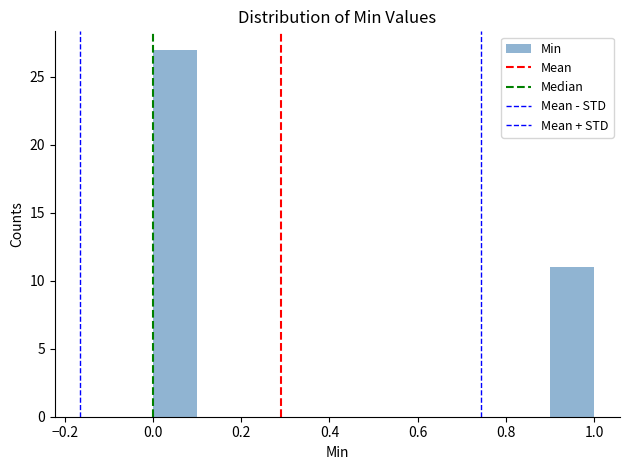

What is the height of the bar covering 0.9 to 1.0 on the x-axis? The values are not printed on the chart, so give them approximately, as read against the axis.

11